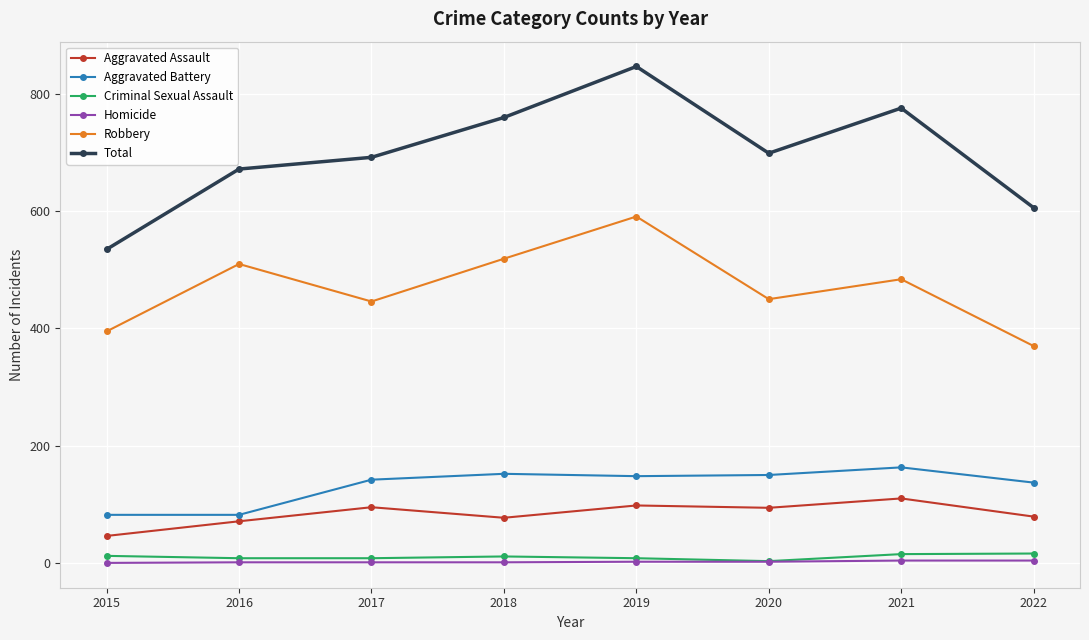

What is the sum of the Homicide values at 2015 and 2021?

4